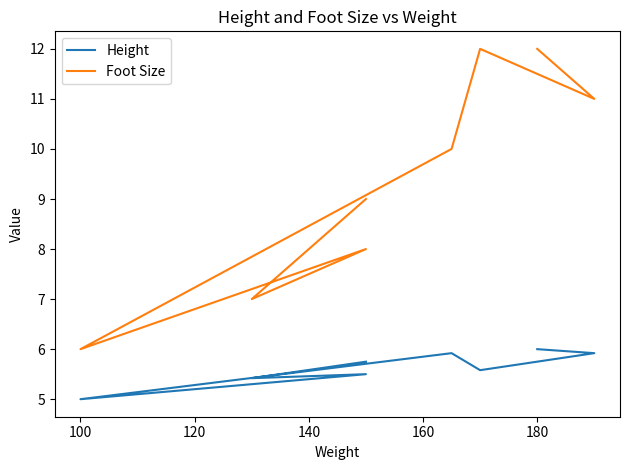

What is the difference between the second highest and minimum values in the Foot Size series?

6.0